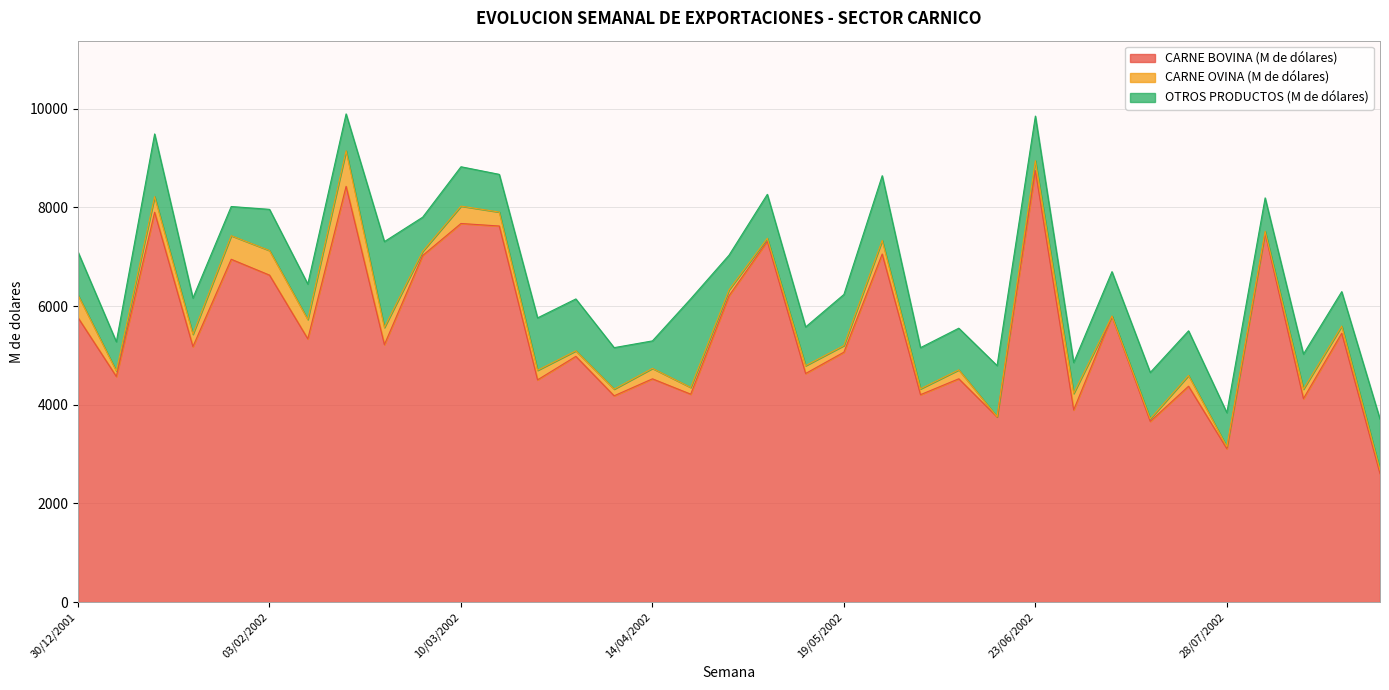

Reading right to left, extract all data points from this chart.

CARNE BOVINA (M de dólares): 25/08/2002=2603	18/08/2002=5449	11/08/2002=4124	04/08/2002=7476	28/07/2002=3110	21/07/2002=4375	14/07/2002=3663	07/07/2002=5791	30/06/2002=3895	23/06/2002=8745	16/06/2002=3752	09/06/2002=4526	02/06/2002=4204	26/05/2002=7054	19/05/2002=5065	12/05/2002=4633	05/05/2002=7311	28/04/2002=6209	21/04/2002=4214	14/04/2002=4525	07/04/2002=4181	31/03/2002=4980	24/03/2002=4504	17/03/2002=7622	10/03/2002=7673	03/03/2002=7025	24/02/2002=5218	17/02/2002=8426	10/02/2002=5335	03/02/2002=6627	27/01/2002=6948	20/01/2002=5178	13/01/2002=7901	06/01/2002=4573	30/12/2001=5764
CARNE OVINA (M de dólares): 25/08/2002=77	18/08/2002=146	11/08/2002=192	04/08/2002=40	28/07/2002=41	21/07/2002=219	14/07/2002=52	07/07/2002=7	30/06/2002=334	23/06/2002=200	16/06/2002=6	09/06/2002=181	02/06/2002=119	26/05/2002=276	19/05/2002=135	12/05/2002=159	05/05/2002=62	28/04/2002=120	21/04/2002=136	14/04/2002=212	07/04/2002=136	31/03/2002=113	24/03/2002=194	17/03/2002=283	10/03/2002=352	03/03/2002=83	24/02/2002=348	17/02/2002=721	10/02/2002=393	03/02/2002=498	27/01/2002=478	20/01/2002=250	13/01/2002=317	06/01/2002=111	30/12/2001=458
OTROS PRODUCTOS (M de dólares): 25/08/2002=1028	18/08/2002=697	11/08/2002=710	04/08/2002=676	28/07/2002=688	21/07/2002=904	14/07/2002=939	07/07/2002=899	30/06/2002=626	23/06/2002=905	16/06/2002=1035	09/06/2002=844	02/06/2002=834	26/05/2002=1312	19/05/2002=1035	12/05/2002=784	05/05/2002=891	28/04/2002=702	21/04/2002=1797	14/04/2002=557	07/04/2002=840	31/03/2002=1051	24/03/2002=1062	17/03/2002=764	10/03/2002=798	03/03/2002=693	24/02/2002=1740	17/02/2002=747	10/02/2002=718	03/02/2002=835	27/01/2002=591	20/01/2002=735	13/01/2002=1270	06/01/2002=592	30/12/2001=872